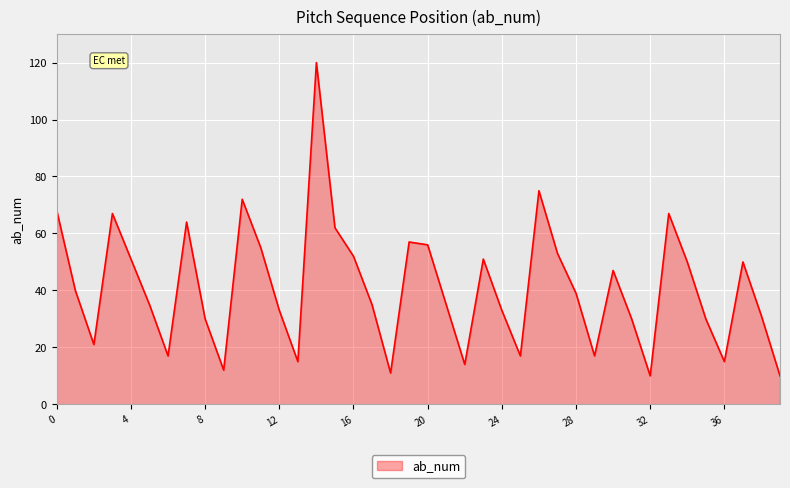

What is the difference between the maximum and minimum values?

110